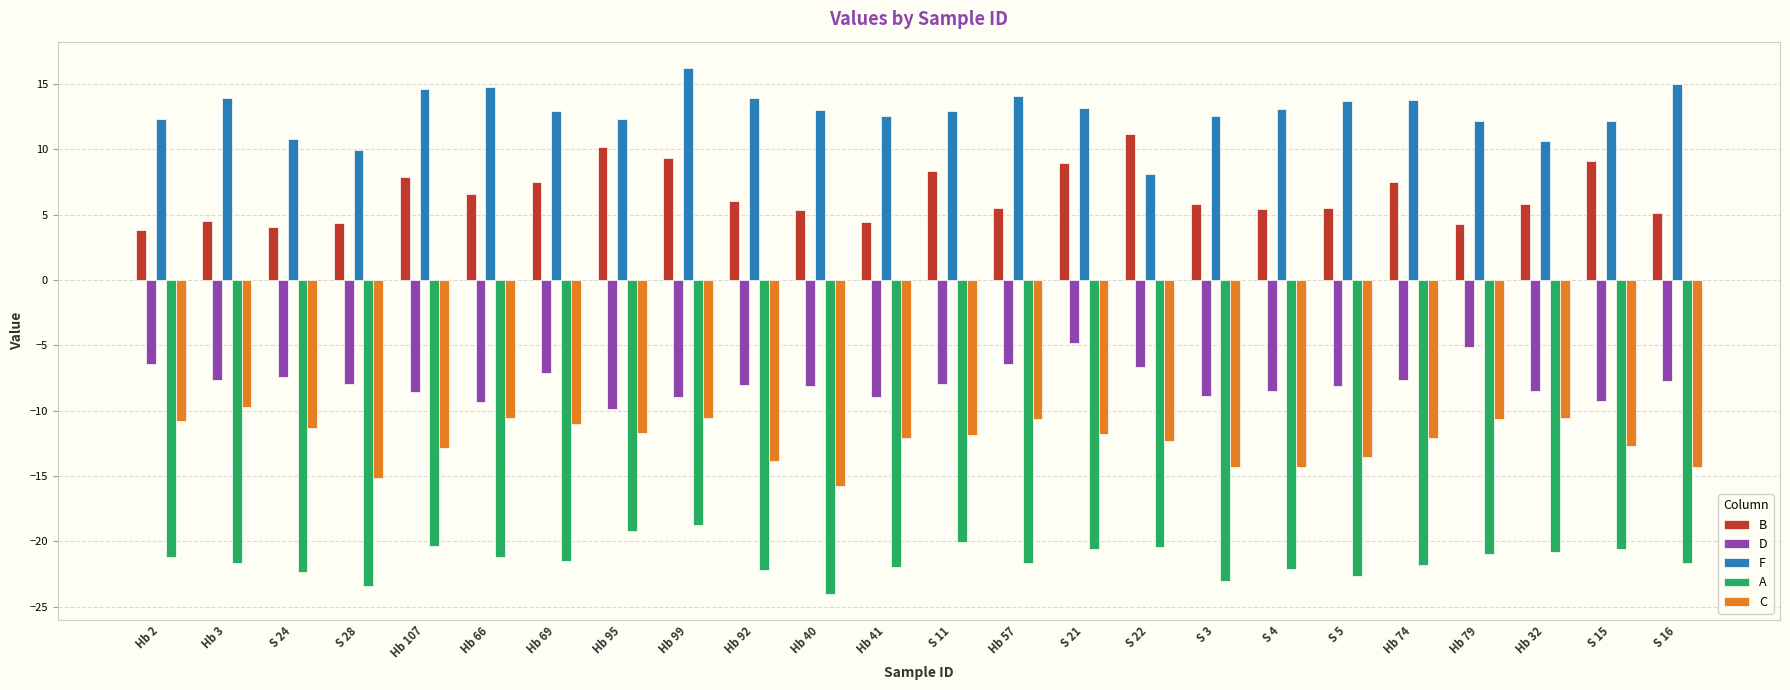

What is the spread (max minus min) of values at S 21?

33.7